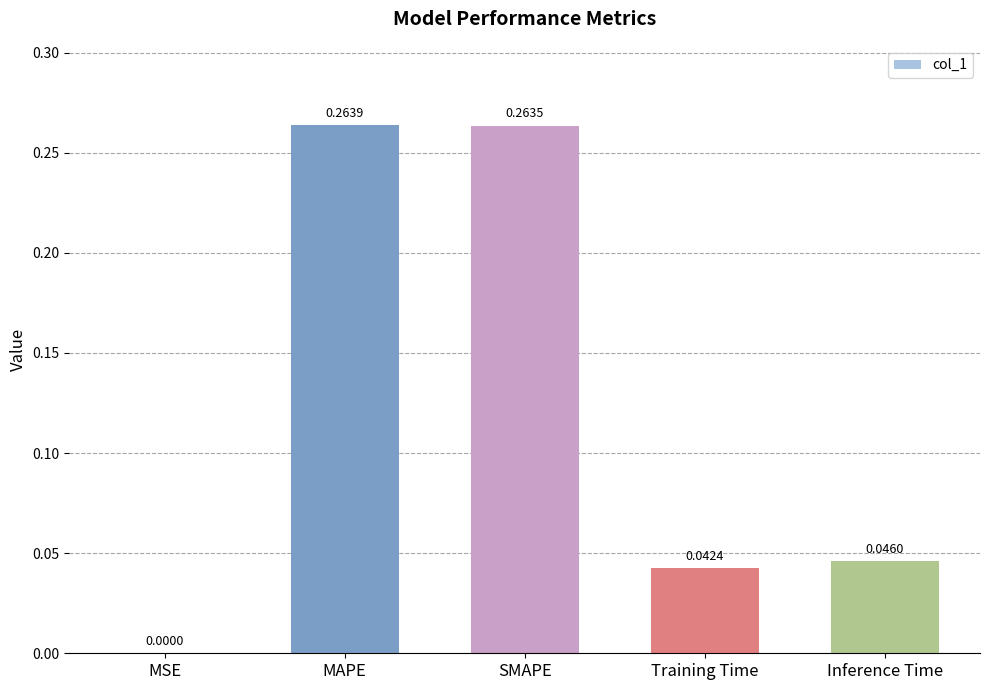

Between Inference Time and MAPE, which is larger?

MAPE